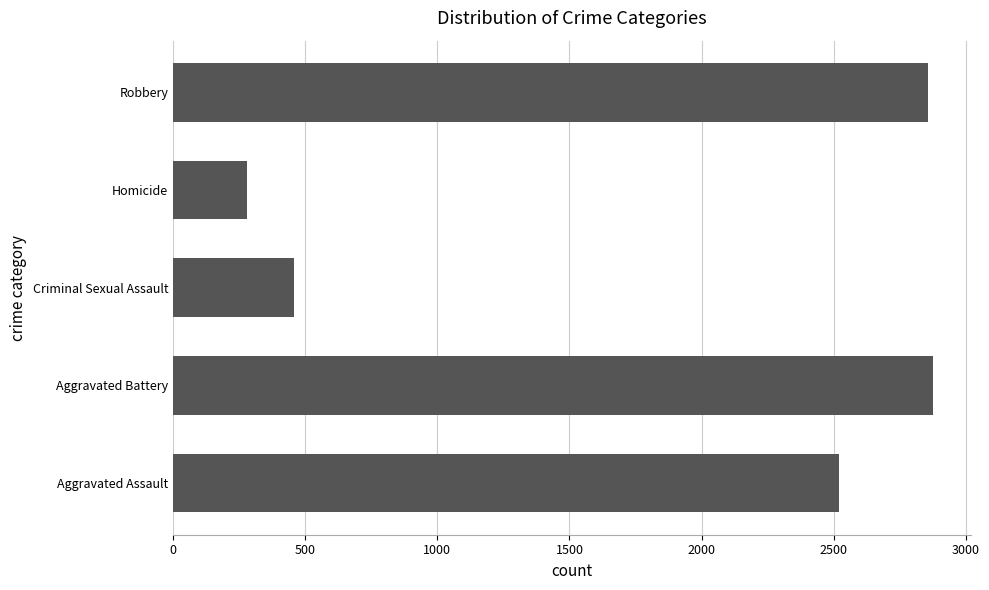

Are the bars grouped side by side (vs. stacked)?

No